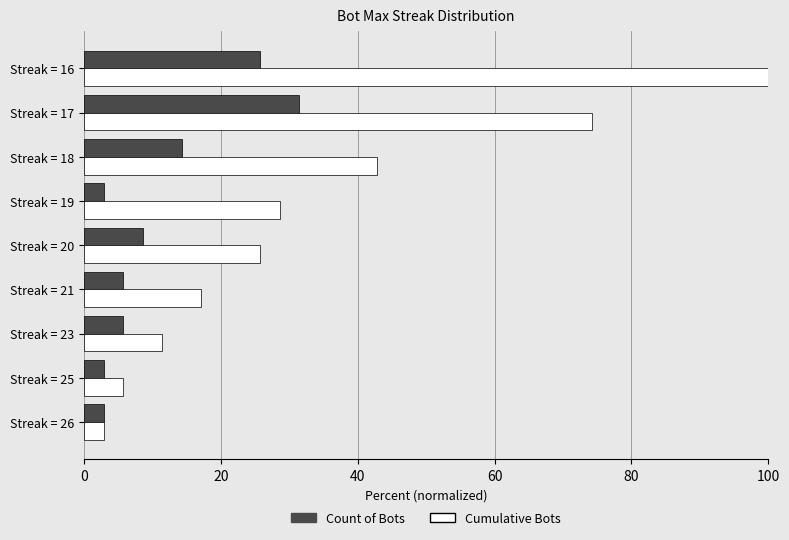

Which category has the highest value in the Cumulative Bots series?

Streak = 16